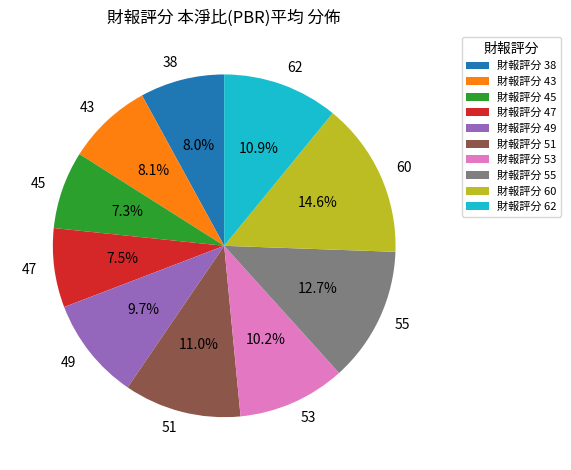

Count the number of slices in the pie.

10